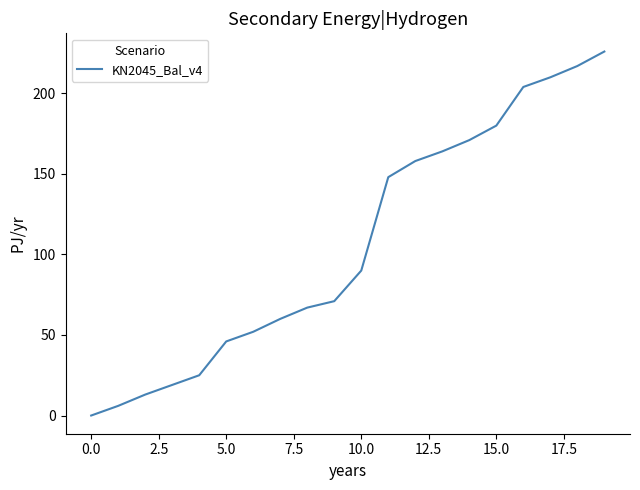

What is the maximum value shown in the chart?

226